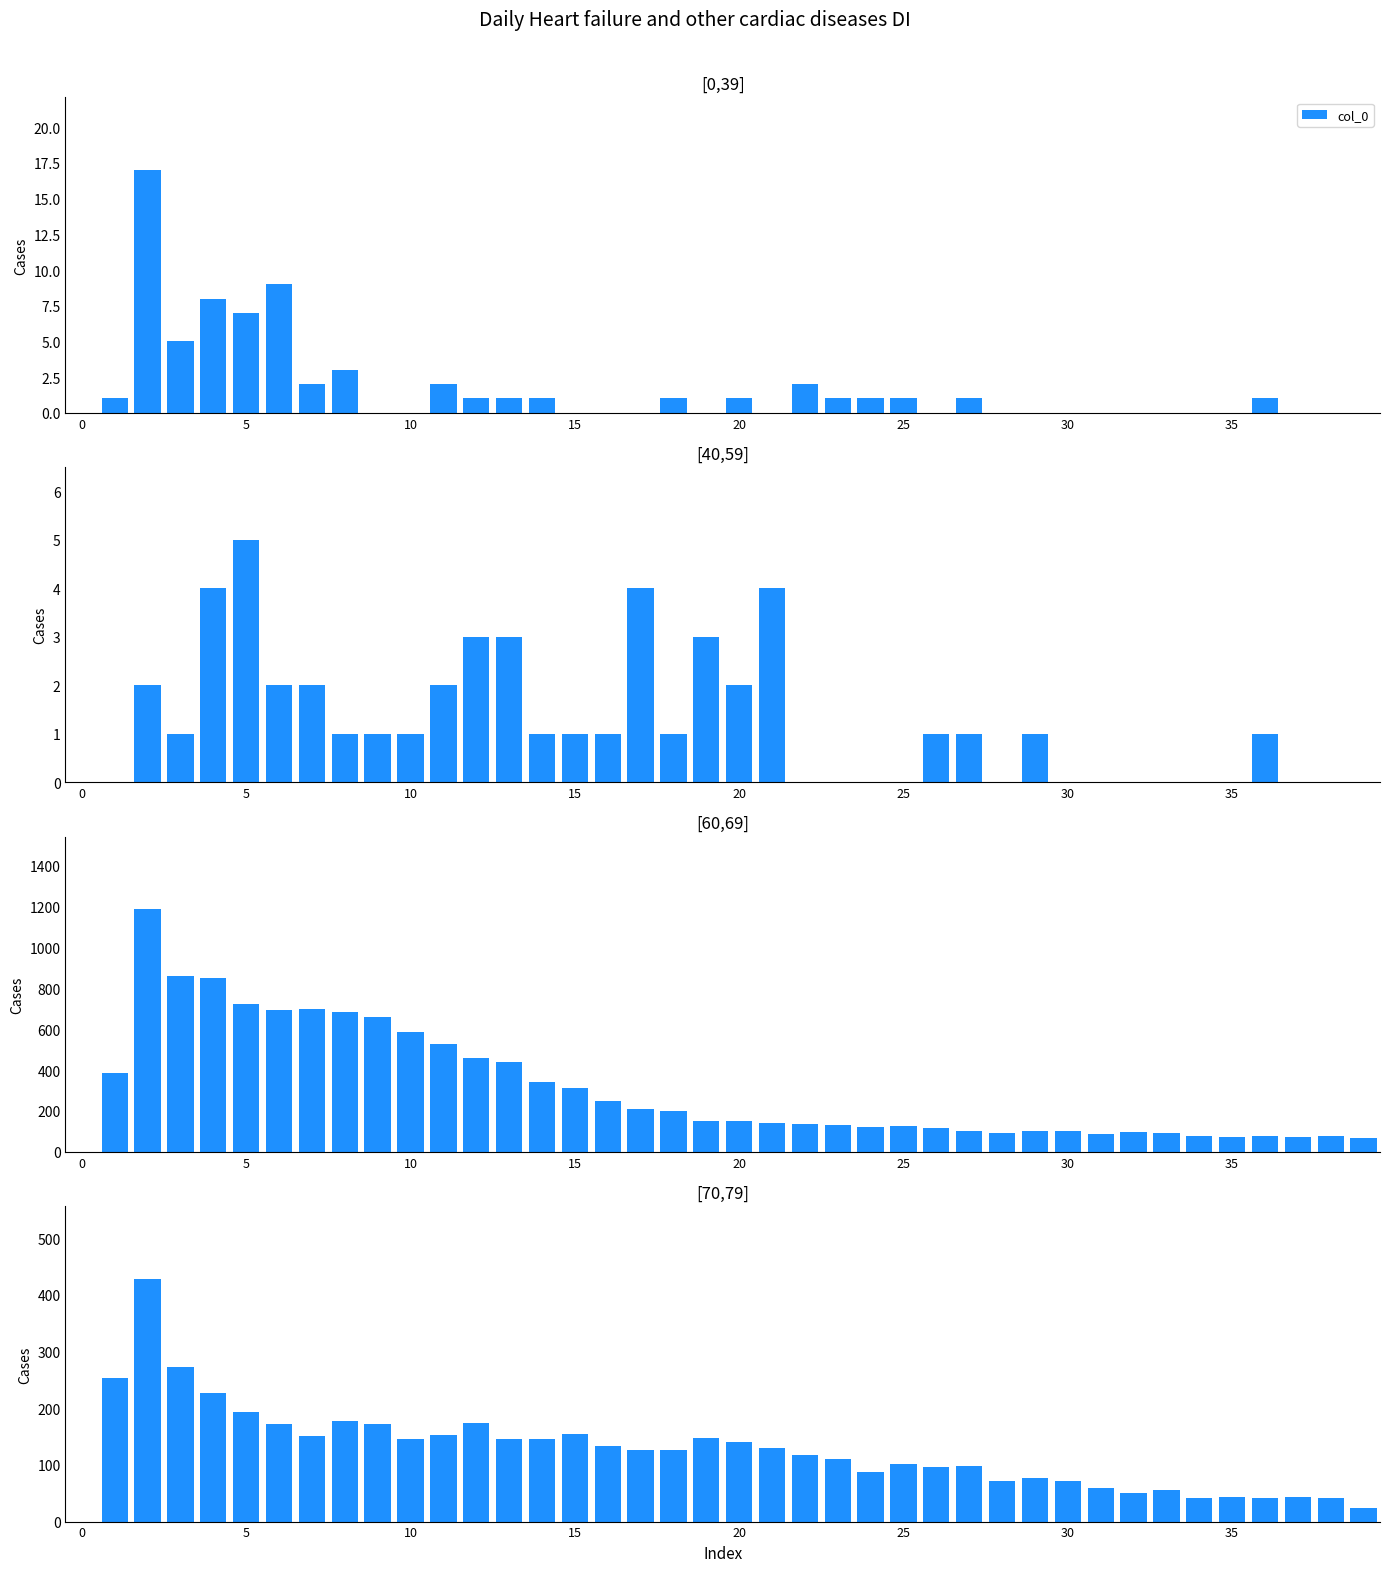

Which series changed the most between 18 and 34?

col_2